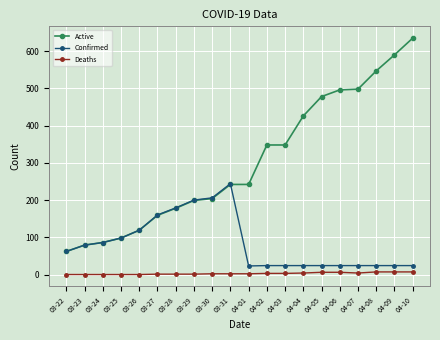

True or false: Deaths and Active intersect in this chart.

False